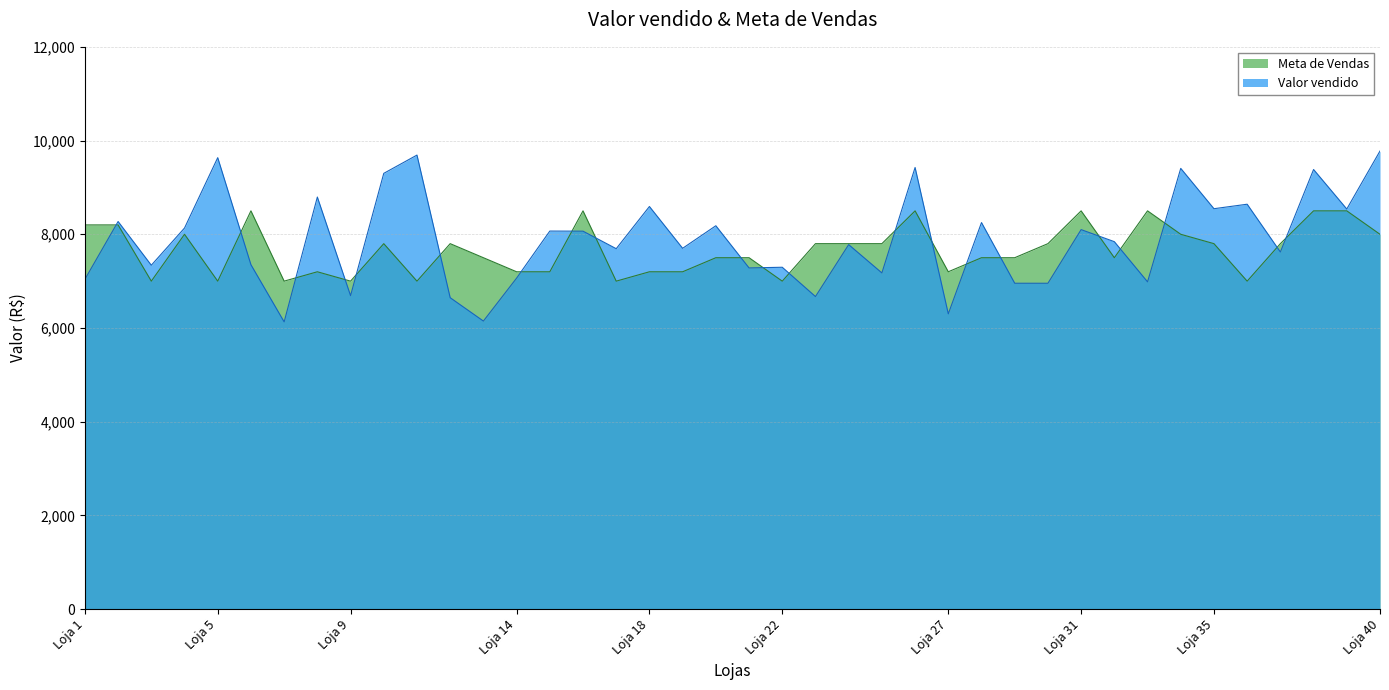

Reading left to right, transcribe all the data shown in this chart.

Valor vendido: 7039.6	8272.5	7339.7	8133.5	9635.0	7350.9	6130.9	8794.5	6690.4	9300.0	9690.1	6646.8	6148.4	7064.4	8068.8	8066.4	7692.5	8592.6	7700.8	8182.1	7282.1	7296.4	6671.4	7779.6	7175.4	9425.3	6302.3	8250.0	6955.1	6954.8	8099.6	7842.4	6985.1	9406.4	8545.7	8641.5	7622.2	9382.3	8539.0	9776.5
Meta de Vendas: 8200.0	8200.0	7000.0	8000.0	7000.0	8500.0	7000.0	7200.0	7000.0	7800.0	7000.0	7800.0	7500.0	7200.0	7200.0	8500.0	7000.0	7200.0	7200.0	7500.0	7500.0	7000.0	7800.0	7800.0	7800.0	8500.0	7200.0	7500.0	7500.0	7800.0	8500.0	7500.0	8500.0	8000.0	7800.0	7000.0	7800.0	8500.0	8500.0	8000.0